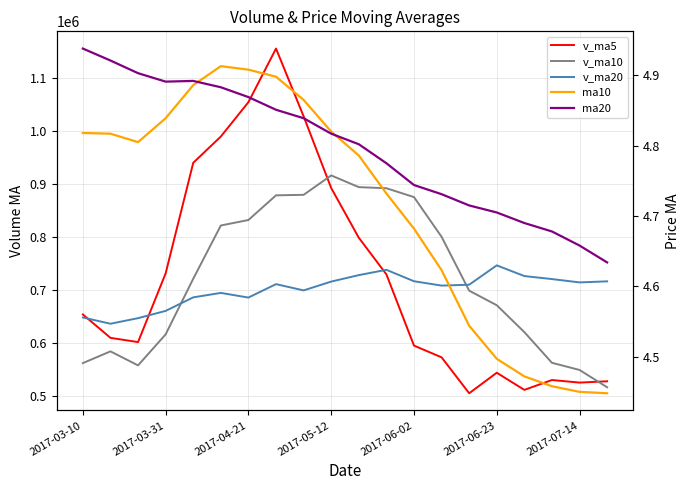

Reading left to right, what are all the values shown in this chart?

v_ma5: 654233.6	610190.9	602225.5	731633.7	939744.5	989217.5	1053957.8	1154828.8	1027284.8	892213.1	798680.3	729750.7	595589.2	573539.1	505871.2	544515.0	512250.3	530807.7	525958.0	528440.3
v_ma10: 562659.9	584736.7	558352.4	616767.2	721467.8	821725.6	832074.4	878527.1	879459.2	915978.8	893948.9	891854.3	875209.0	800412.0	699042.1	671597.6	621000.5	563198.4	549748.6	517155.8
v_ma20: 648561.7	636780.0	647260.3	660956.4	686445.8	694803.2	686055.1	711317.0	699515.1	716126.0	728304.4	738295.5	716780.7	708589.6	710254.9	746661.6	726537.4	720862.8	714603.9	716567.3
ma10: 4.8	4.8	4.8	4.8	4.9	4.9	4.9	4.9	4.9	4.8	4.8	4.7	4.7	4.6	4.5	4.5	4.5	4.5	4.5	4.4
ma20: 4.9	4.9	4.9	4.9	4.9	4.9	4.9	4.9	4.8	4.8	4.8	4.8	4.7	4.7	4.7	4.7	4.7	4.7	4.7	4.6